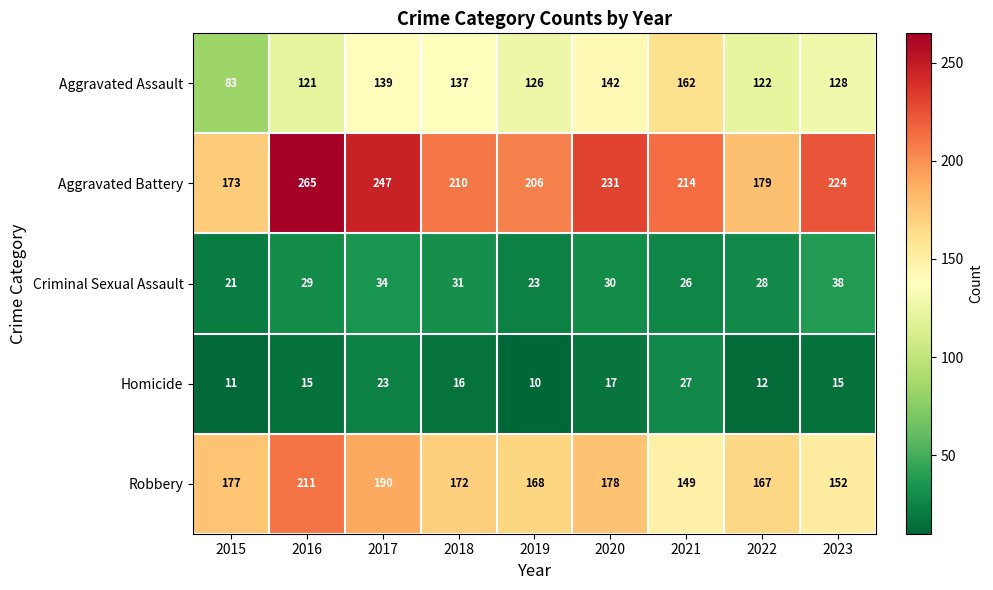

Which series changed the most between 2021 and 2022?

Aggravated Assault